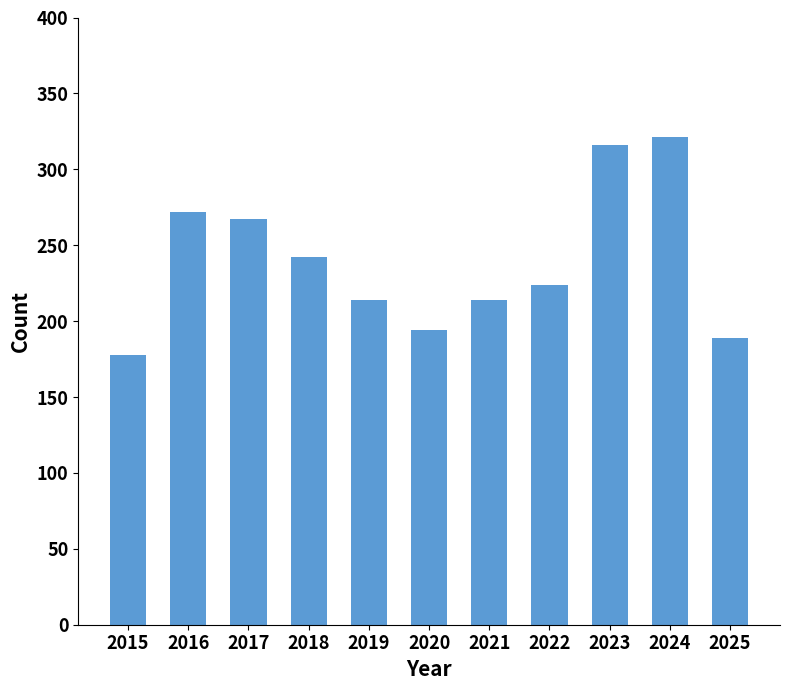

Reading right to left, extract all data points from this chart.

2025=189	2024=321	2023=316	2022=224	2021=214	2020=194	2019=214	2018=242	2017=267	2016=272	2015=178